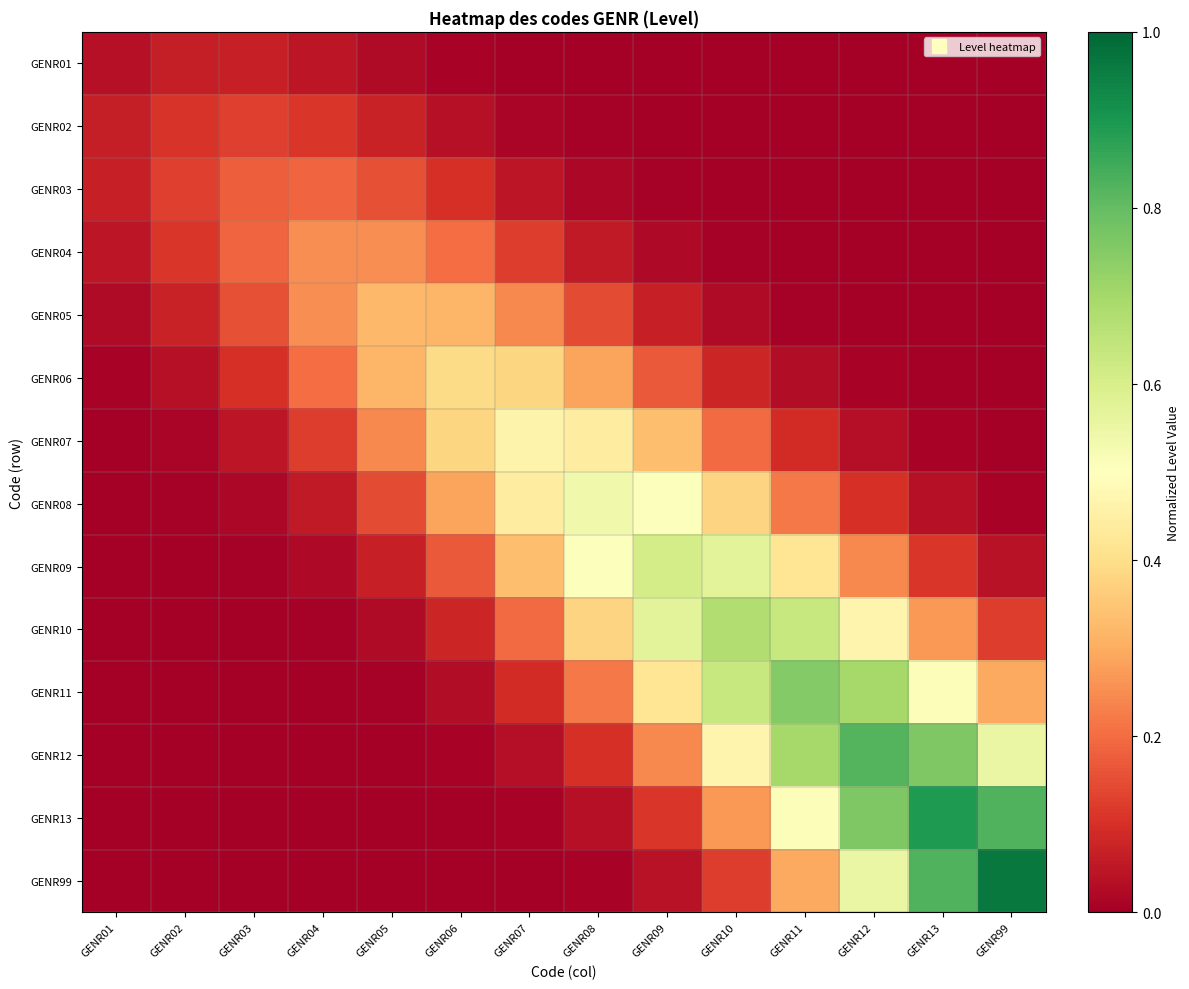

What is the spread (max minus min) of values at GENR99?

1.0